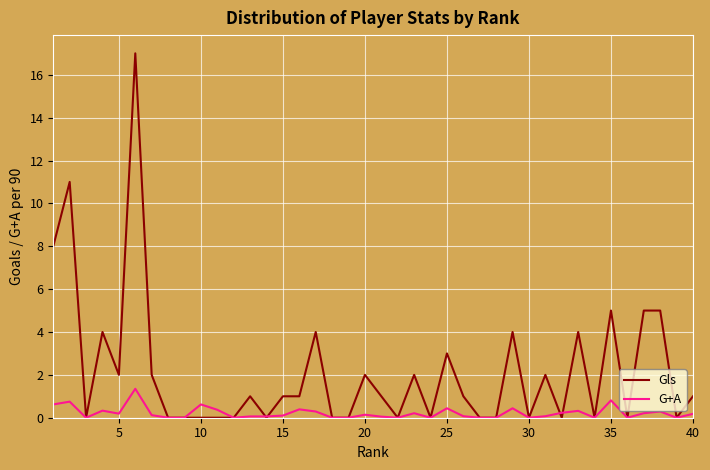

List the series in order of their peak value, lowest first.

G+A, Gls